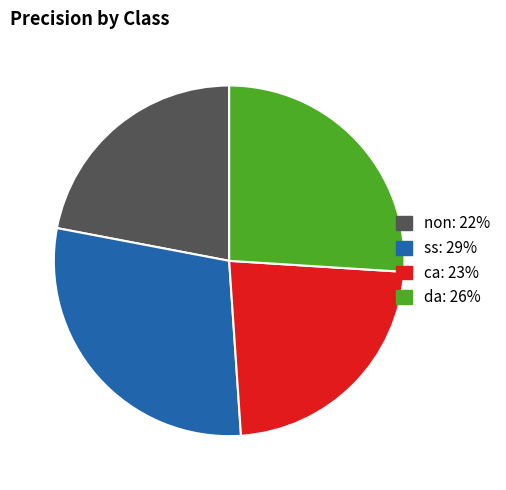

Rank the categories by value from highest to lowest.

ss, da, ca, non